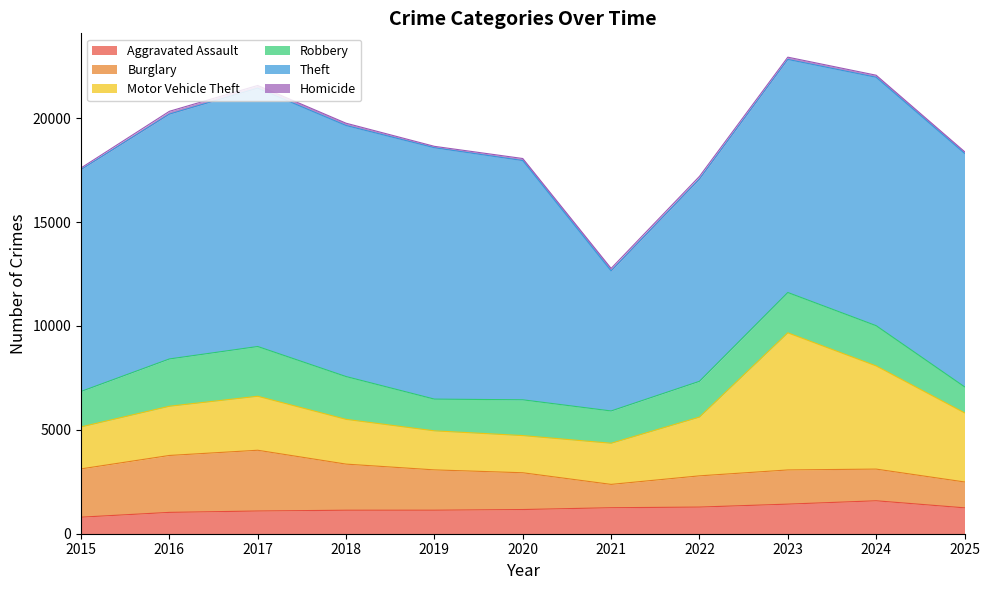

Which series has the largest range (max minus min)?

Theft